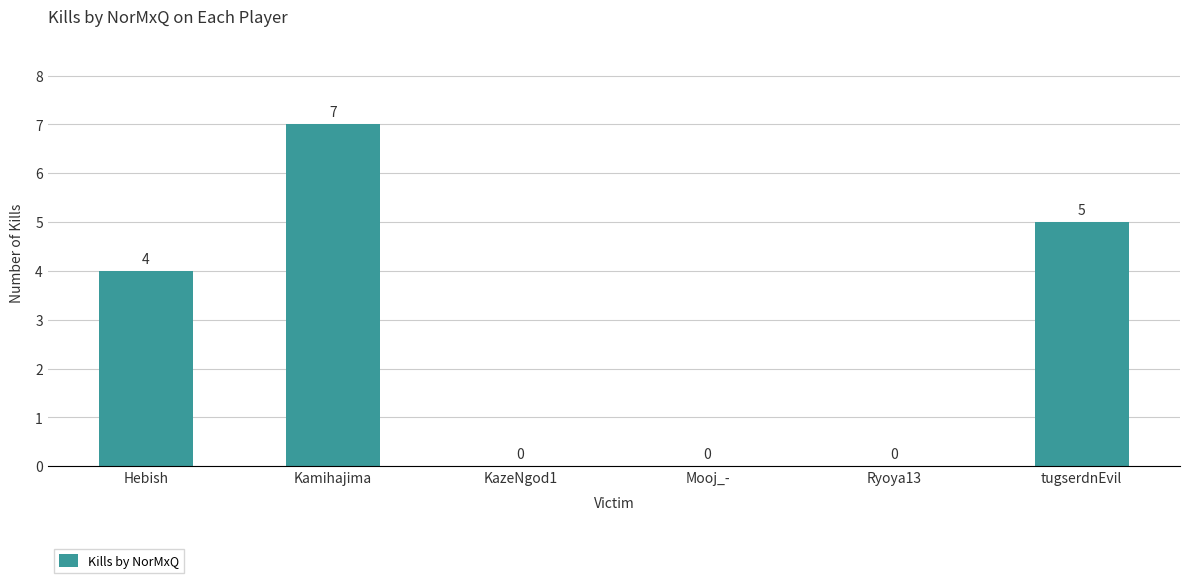

Is it true that the value at Hebish is 4?

True